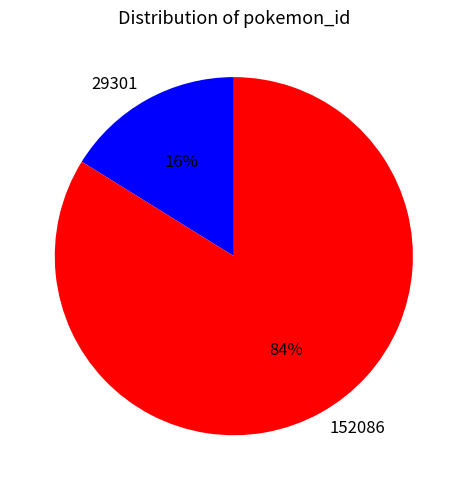

Which slice is the largest?

152086